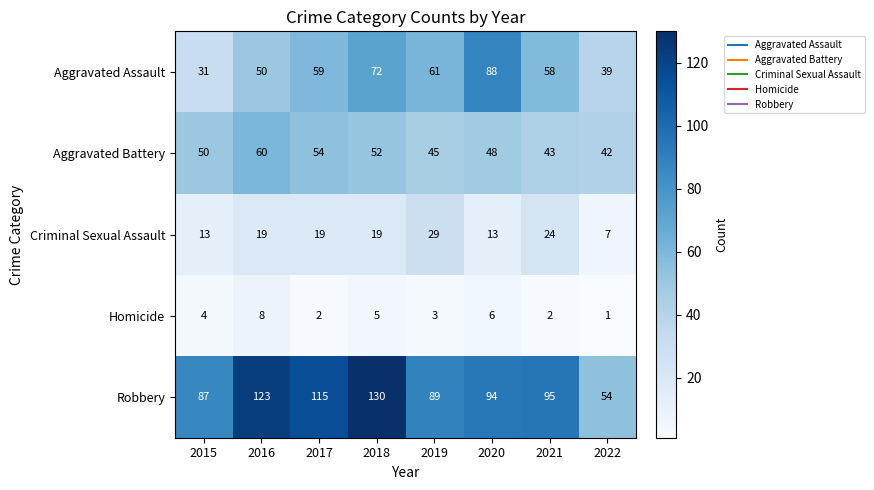

What is the difference between the highest and lowest values at 2020?

88